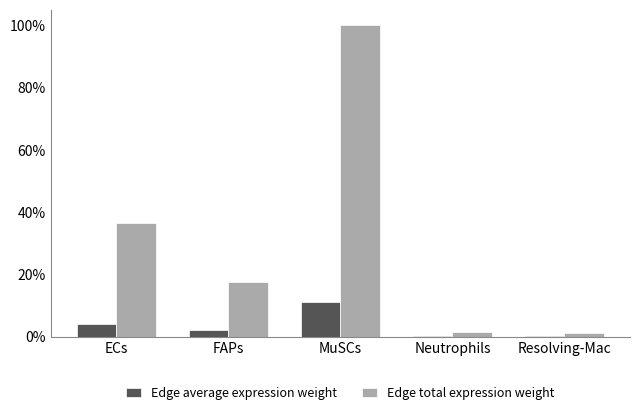

At how many categories does at least one series exceed 0?

5